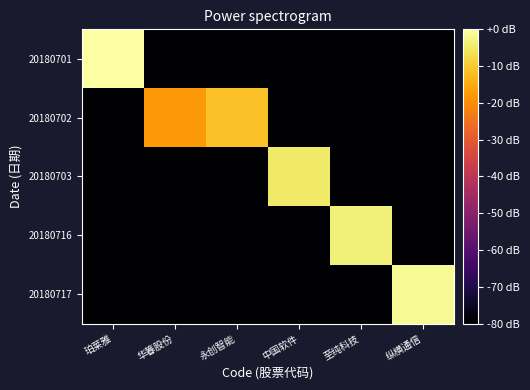

What is the smallest value displayed?

-80.0